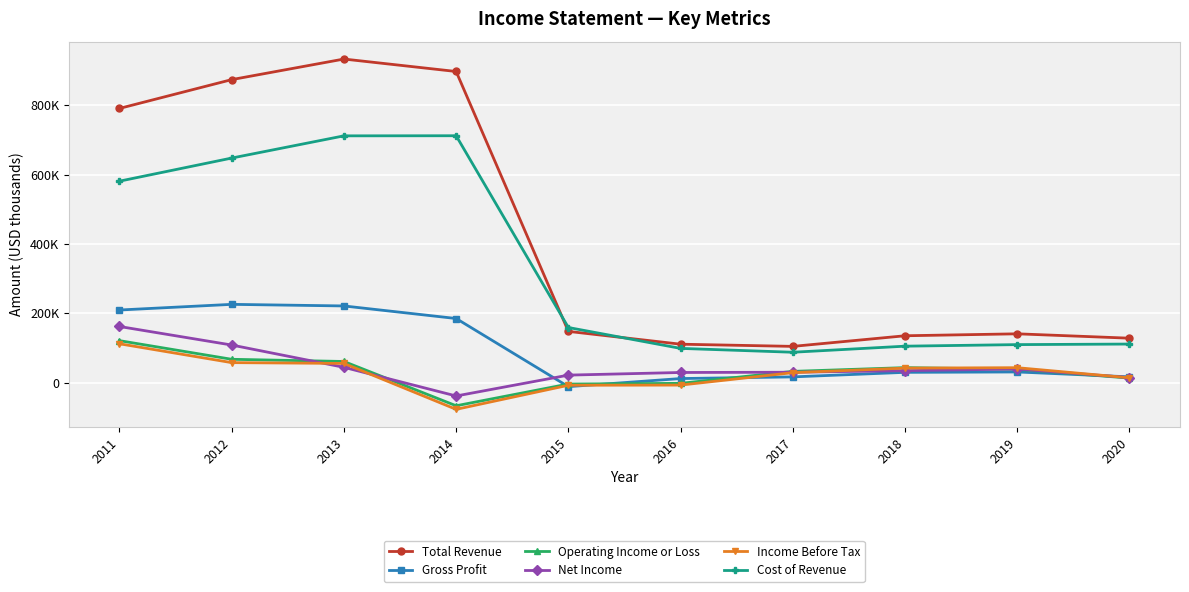

What are all the series names shown in the legend?

Total Revenue, Gross Profit, Operating Income or Loss, Net Income, Income Before Tax, Cost of Revenue